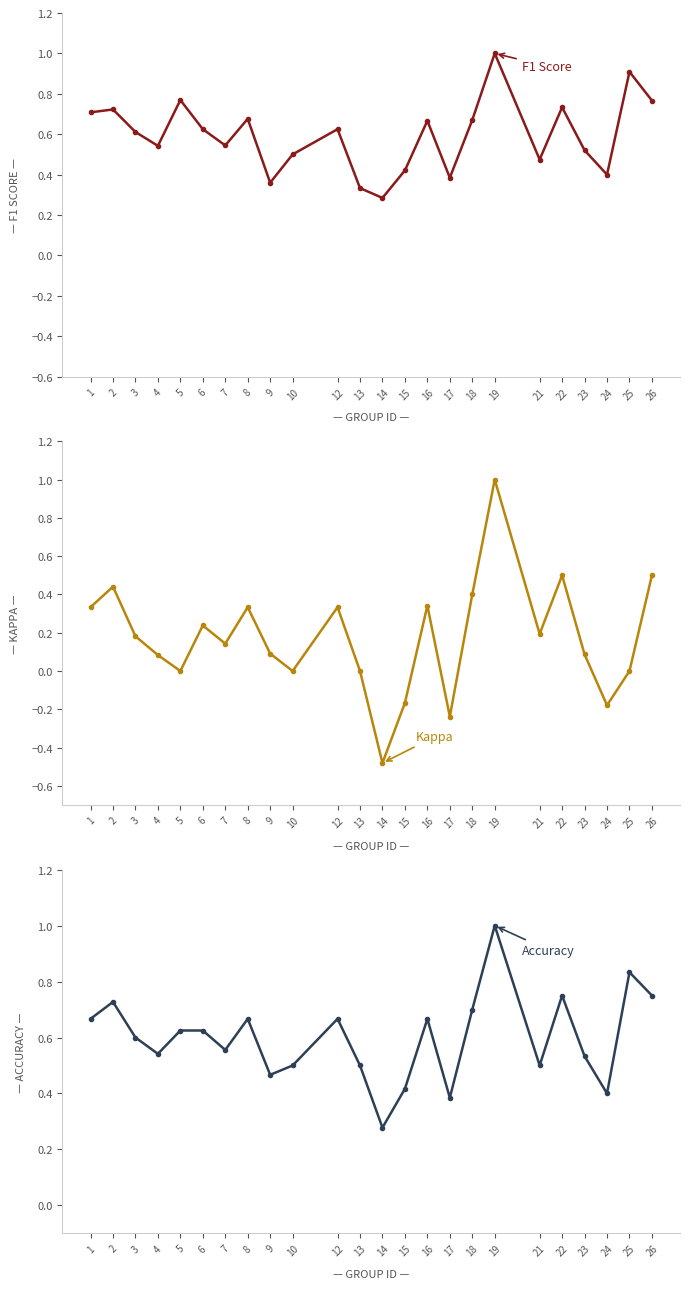

Is it true that f1 equals 0.3 at 13?

True